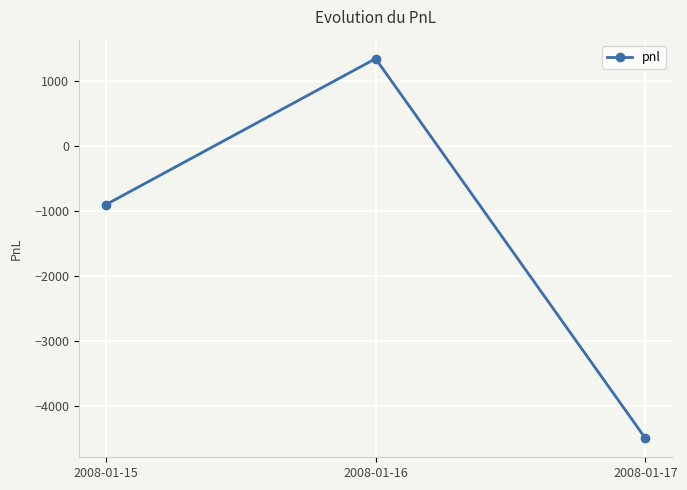

What is the value of the 1st point from the left?

-900